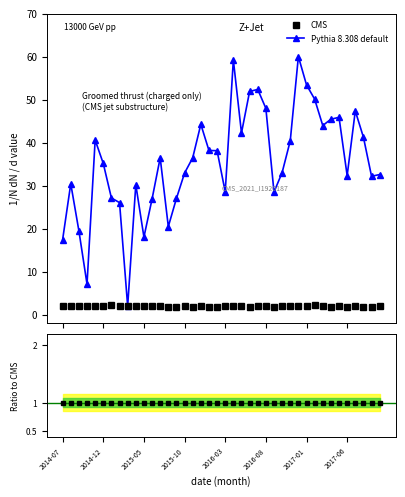

True or false: Ratio to CMS and Pythia 8.308 default intersect in this chart.

False